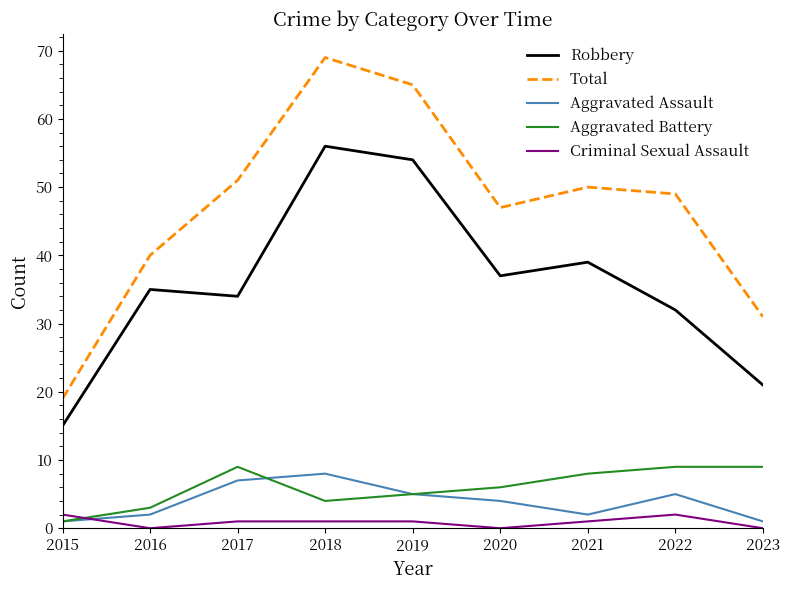

What is the difference between the second highest and minimum values in the Criminal Sexual Assault series?

2